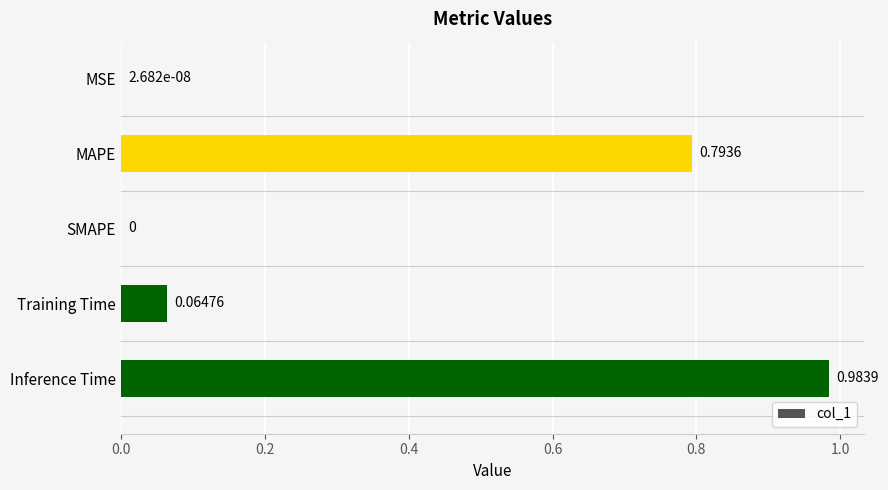

What is the change in value from MSE to MAPE?

+0.8